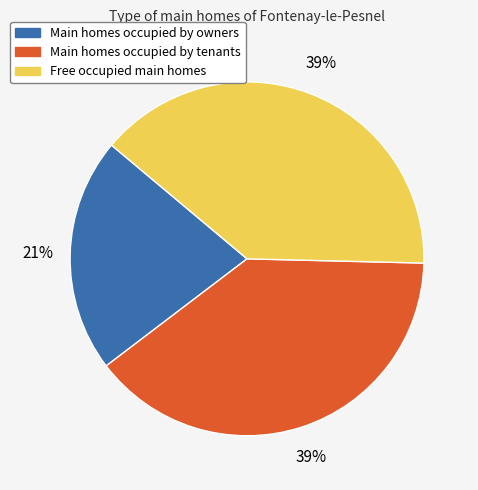

To the nearest percent, what is the average slice percentage?

33%